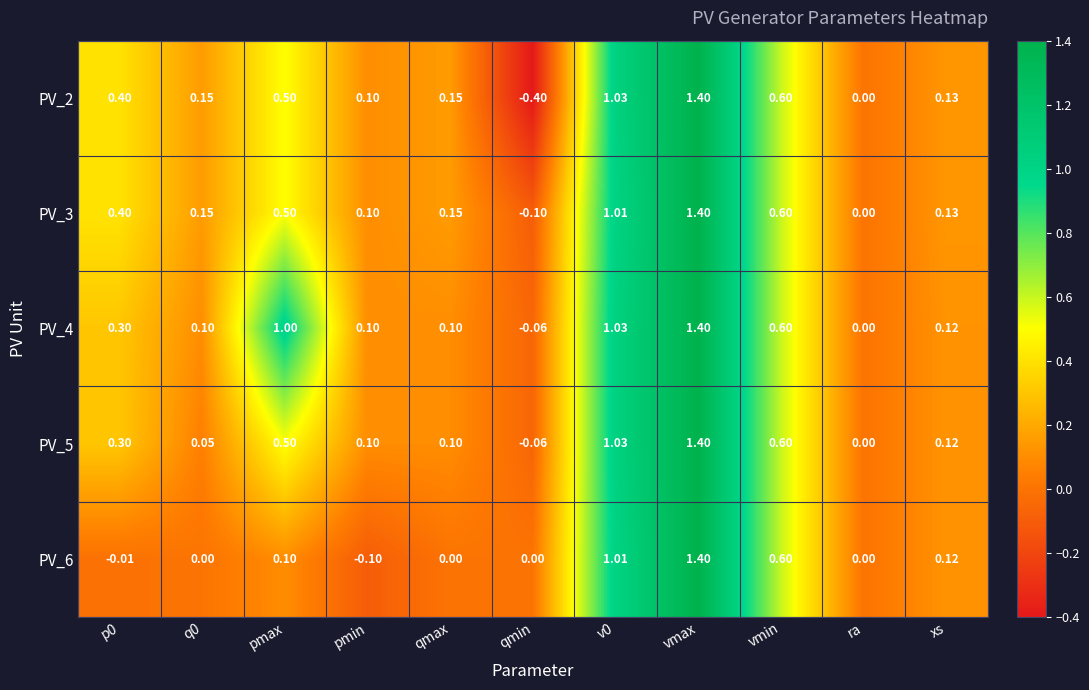

At which category is the sum across all series the highest?

vmax